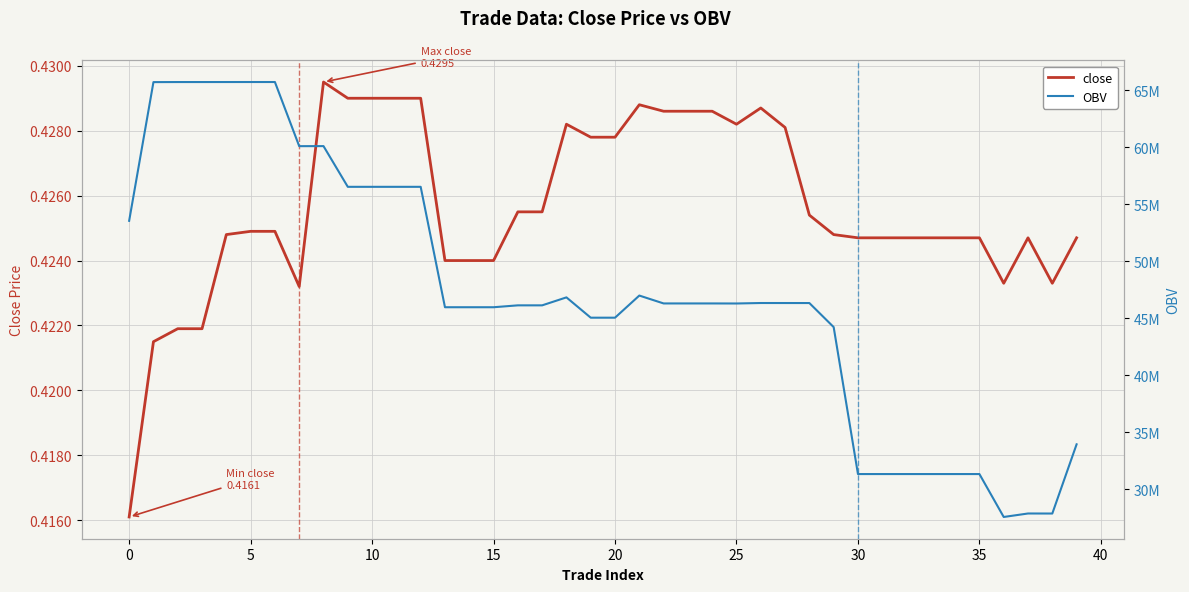

What is the difference between the maximum and minimum values in the OBV series?

38158616.3